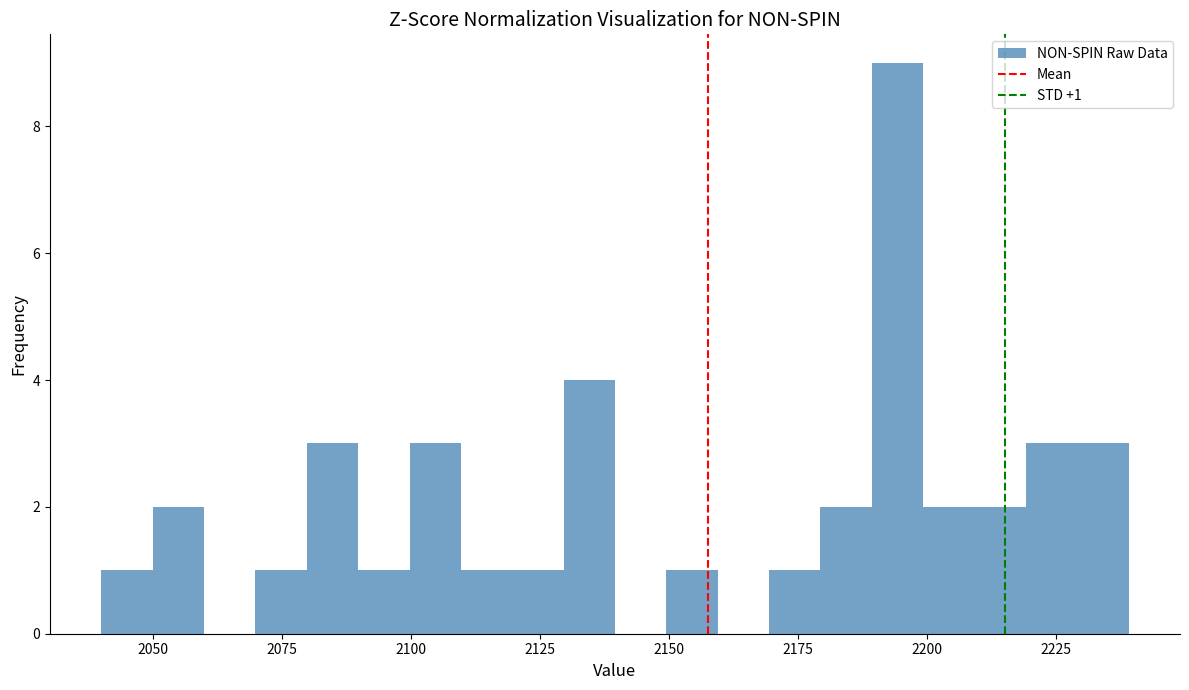

Read against the x-axis, roughly where is the centre of the tallest bar?

2195